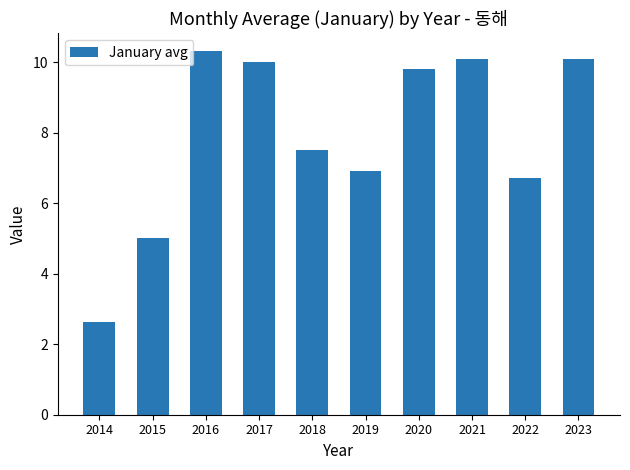

Reading right to left, extract all data points from this chart.

10.1	6.7	10.1	9.8	6.9	7.5	10.0	10.3	5.0	2.6